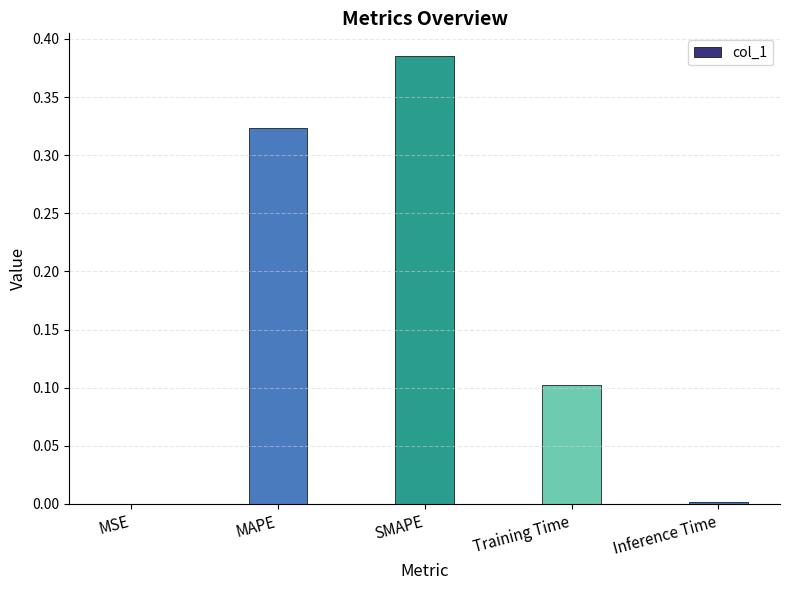

Which category has the highest value across all series?

SMAPE